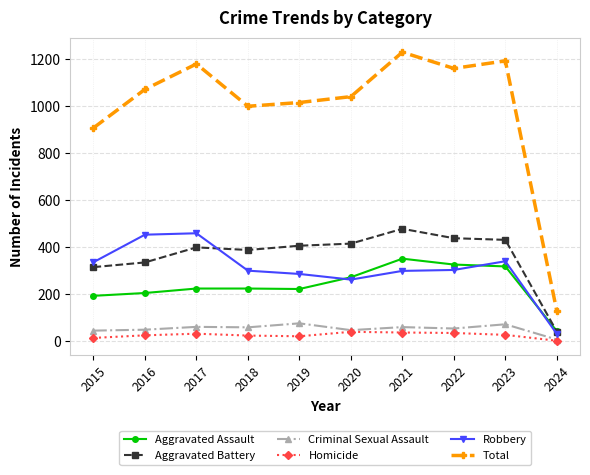

At which label does Criminal Sexual Assault reach its minimum?

2024